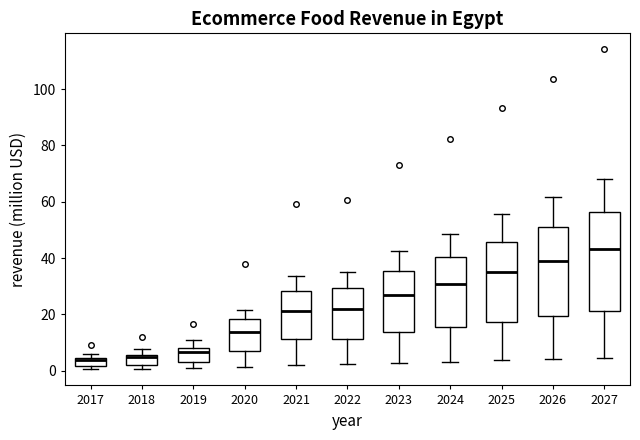

Which box is the tallest, from its lower edge to its upper edge?

2027